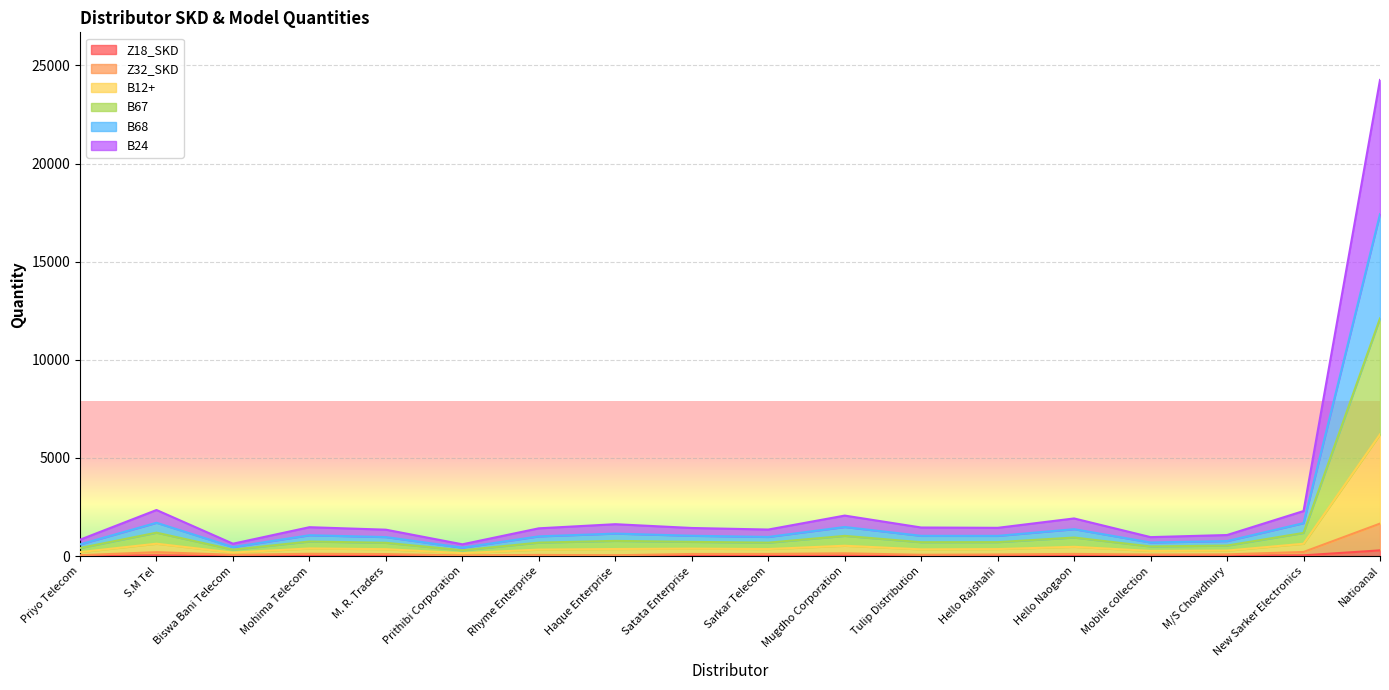

True or false: B24 and Z32_SKD intersect in this chart.

False